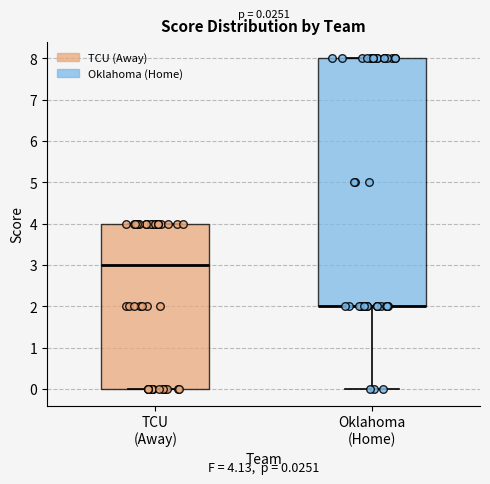

Which box is the tallest, from its lower edge to its upper edge?

Oklahoma (Home)